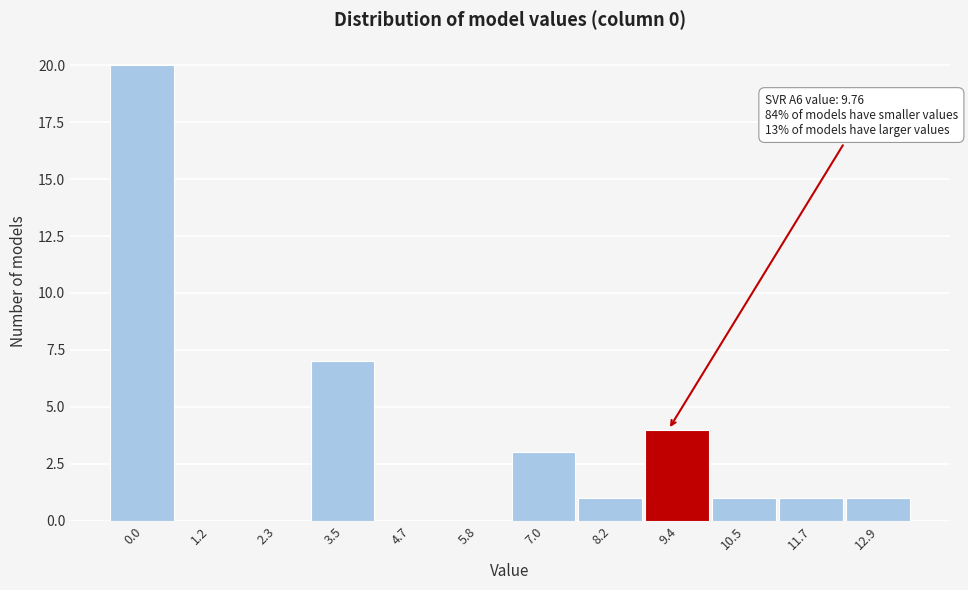

Reading left to right, extract all data points from this chart.

0.0=20	1.2=0	2.3=0	3.5=7	4.7=0	5.8=0	7.0=3	8.2=1	9.4=4	10.5=1	11.7=1	12.9=1